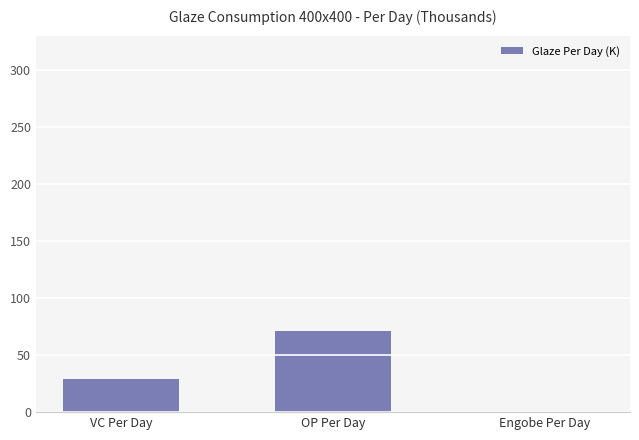

Is it true that the value at VC Per Day is 29.0?

True